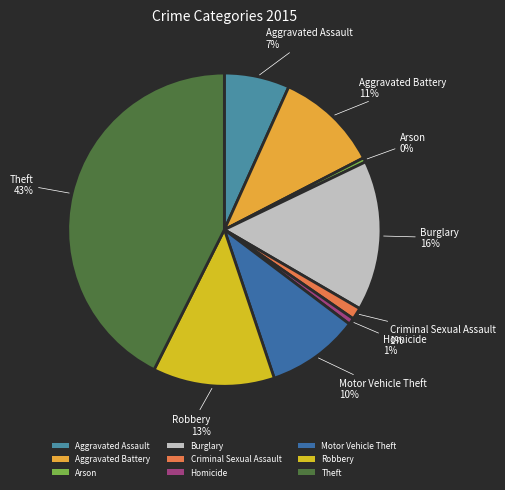

Do Aggravated Battery and Aggravated Assault together represent more than half of the pie?

No